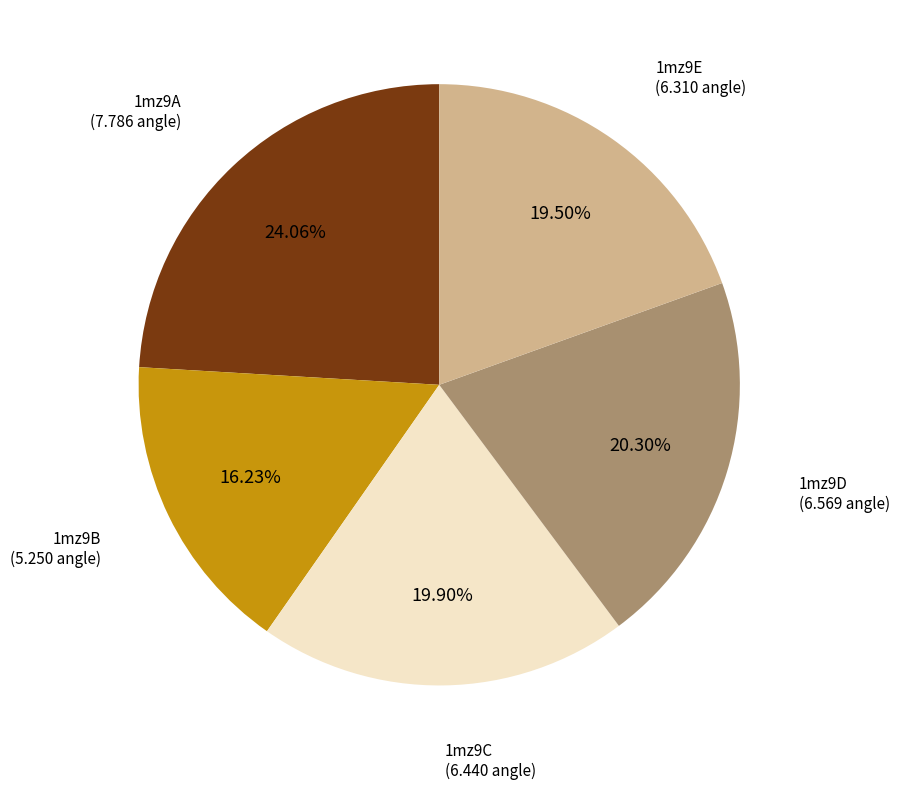

Is there a majority slice in this chart?

No